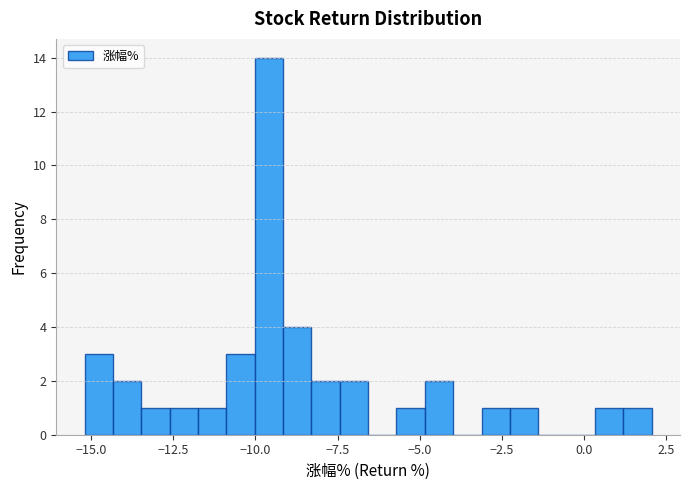

Around what value on the x-axis is the tallest bar? Give the approximate position of its centre, as read against the axis.

-9.5